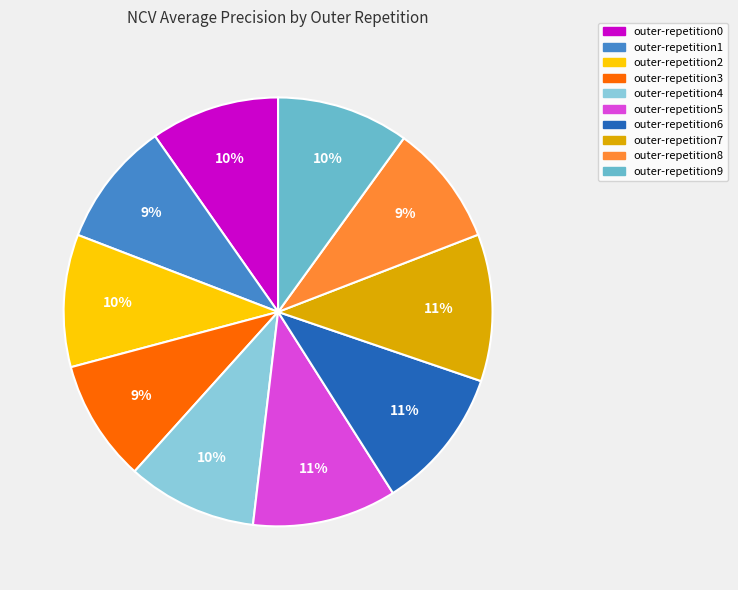

Is outer-repetition6 the majority of the pie?

No